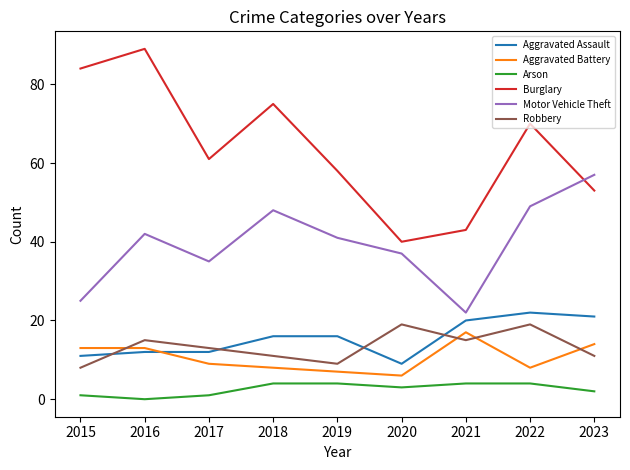

Does the chart display data point markers on the line(s)?

No